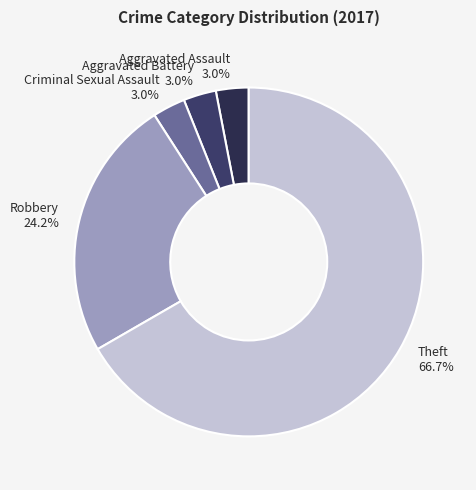

Is it true that Aggravated Assault is 3% of the pie?

True